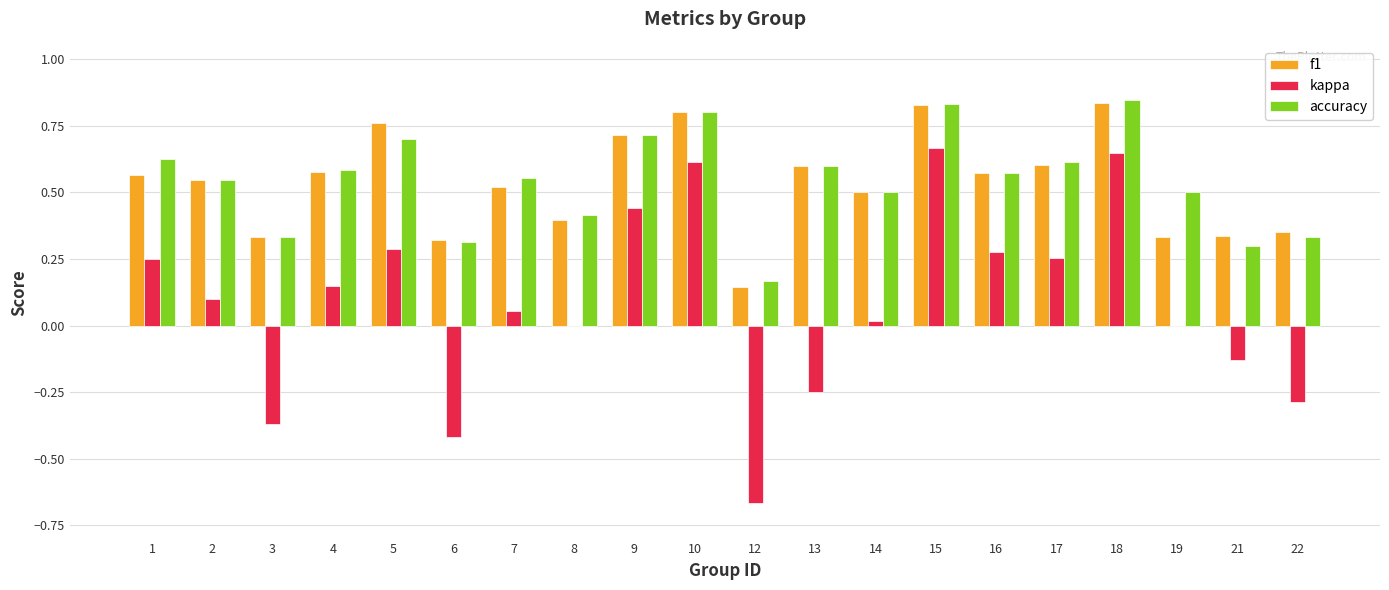

The value of f1 at 16 is 0.6. True or false?

True